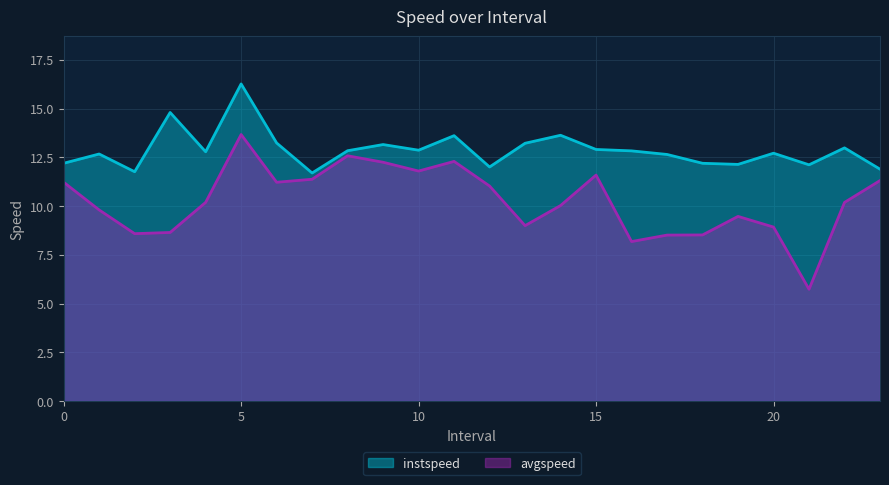

What is the sum of the instspeed values at 18 and 6?

25.4